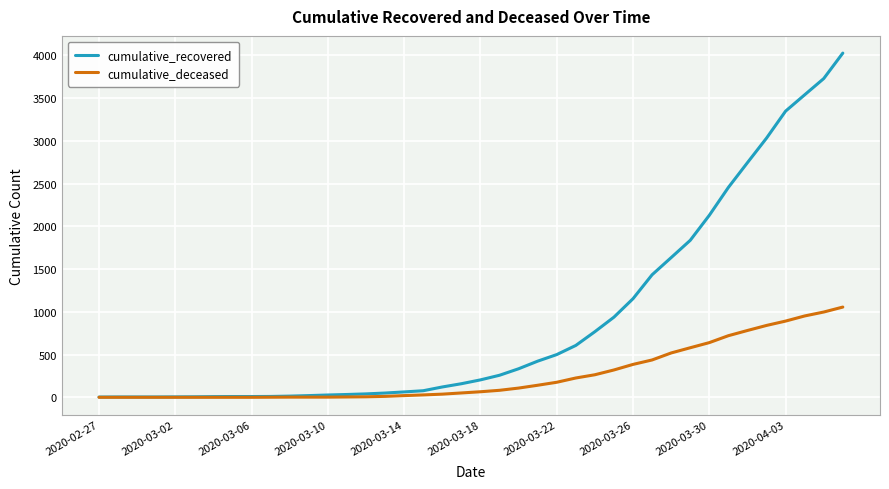

Rank the series by their average value, from highest to lowest.

cumulative_recovered, cumulative_deceased